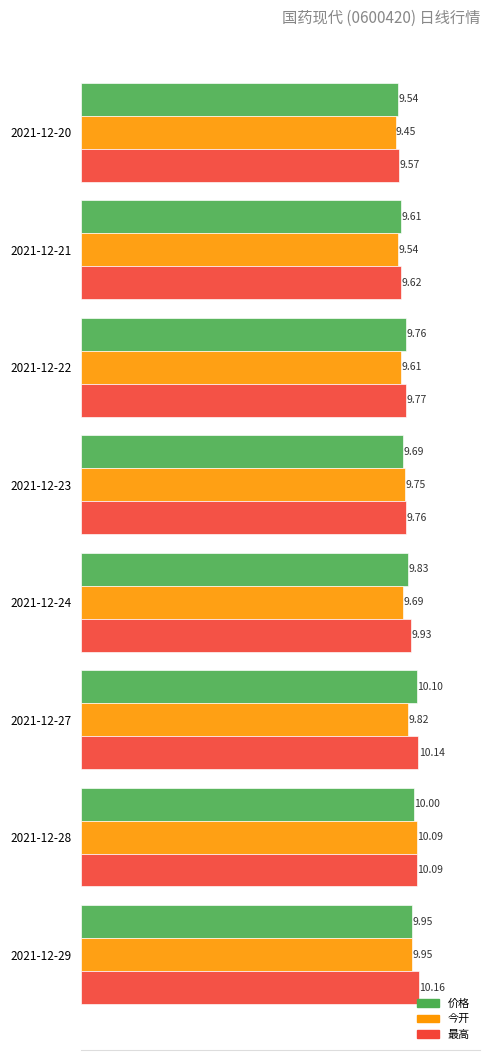

Rank the categories by 价格 value from highest to lowest.

2021-12-27, 2021-12-28, 2021-12-29, 2021-12-24, 2021-12-22, 2021-12-23, 2021-12-21, 2021-12-20